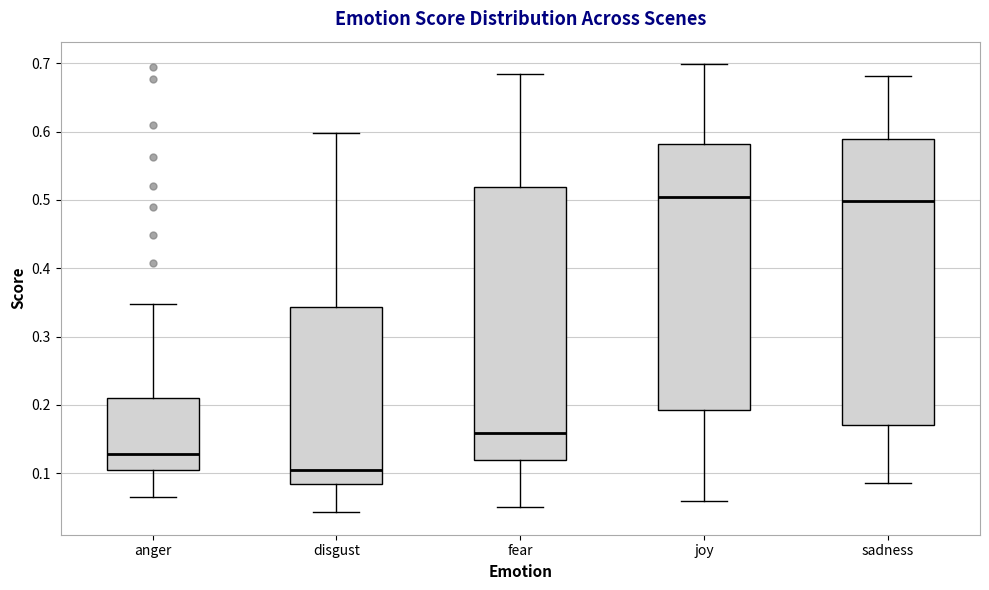

Which box's median line is the lowest?

disgust